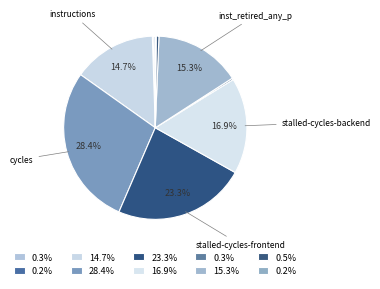

How many slices are in this pie chart?

10